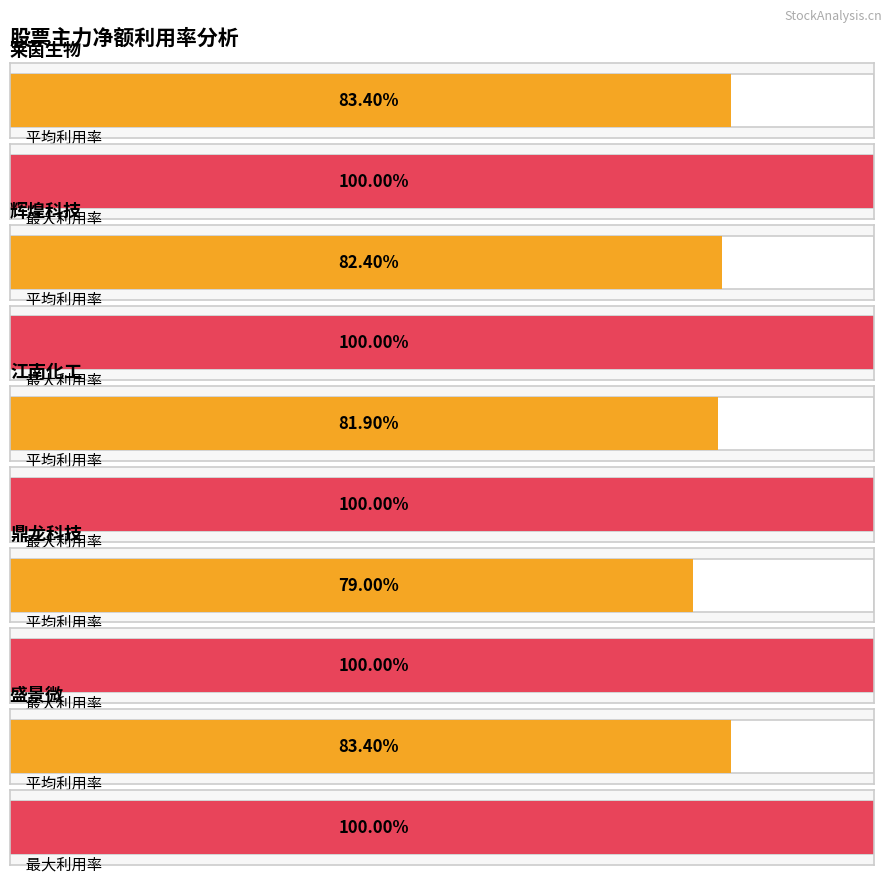

Is it true that 净额 equals 209844068 at 辉煌科技?

False